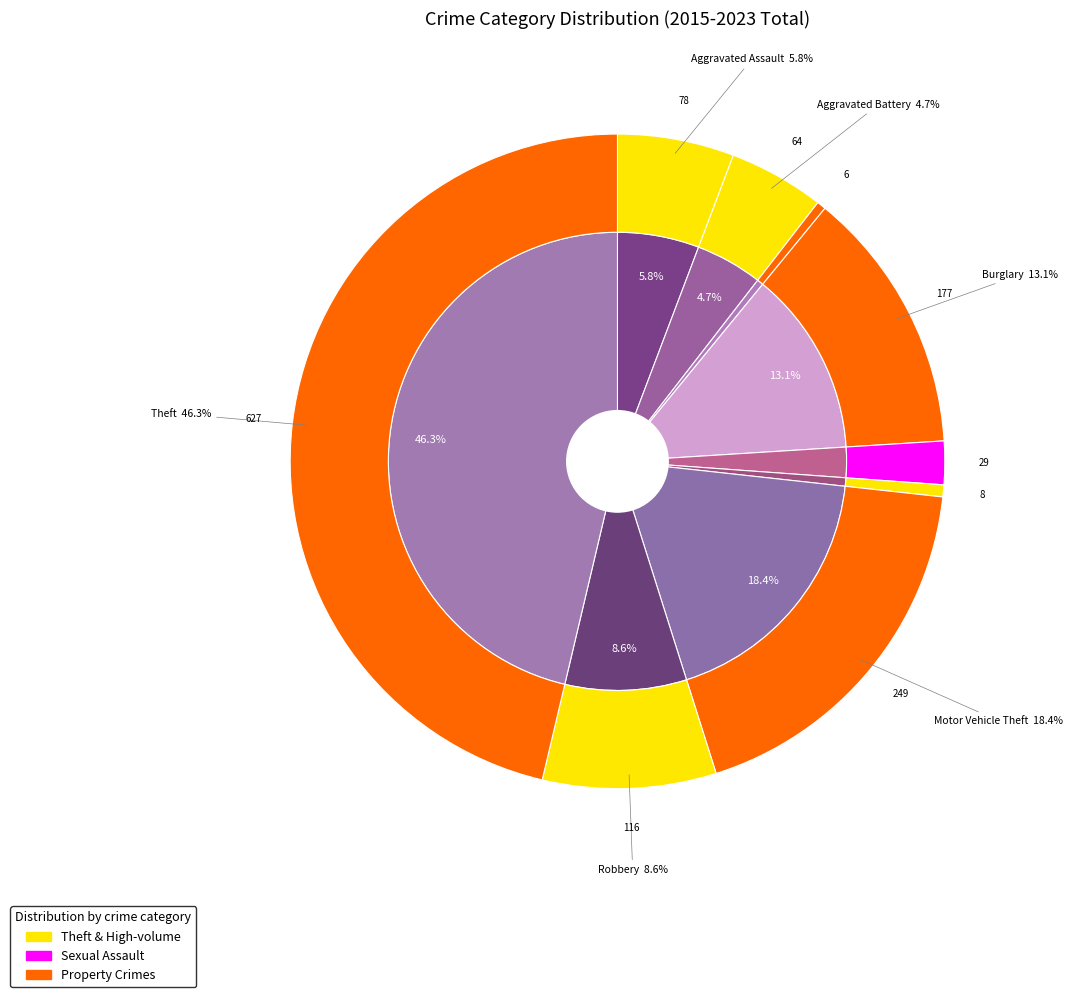

How much of the chart is everything except Burglary?

86.9%